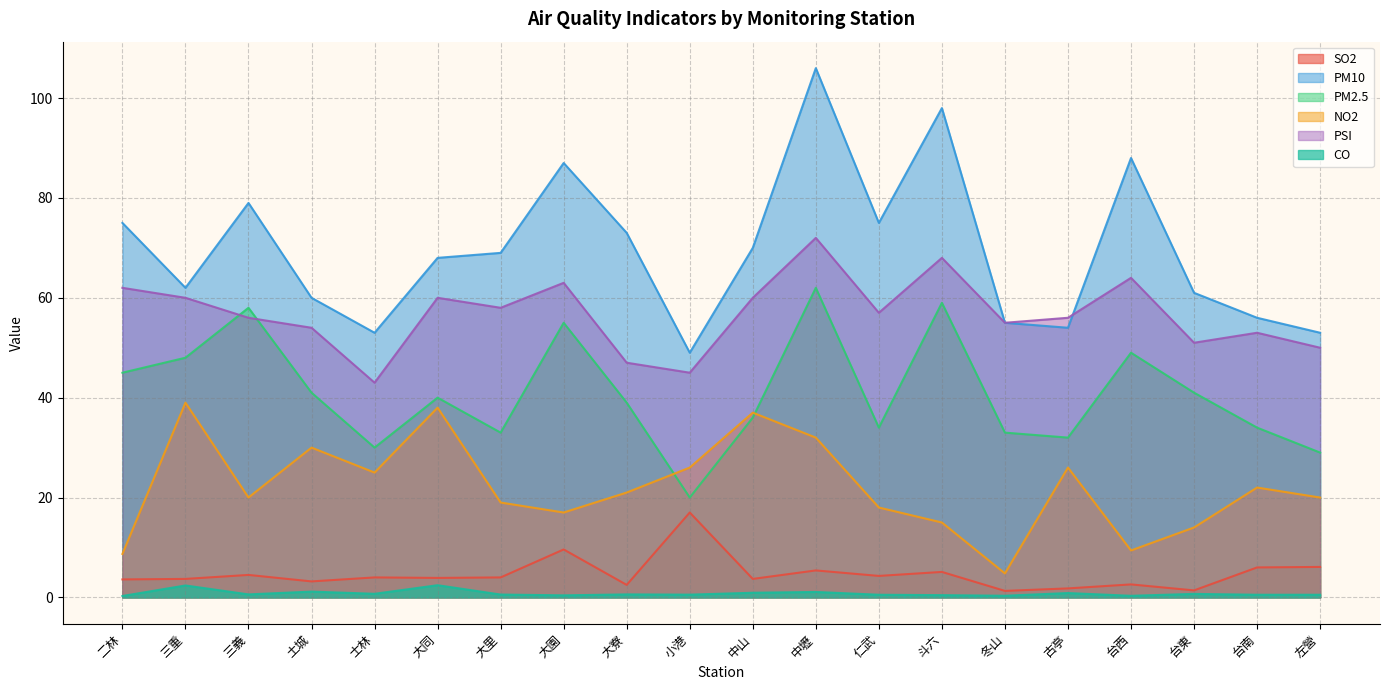

Which series has the largest total across all categories?

PM10